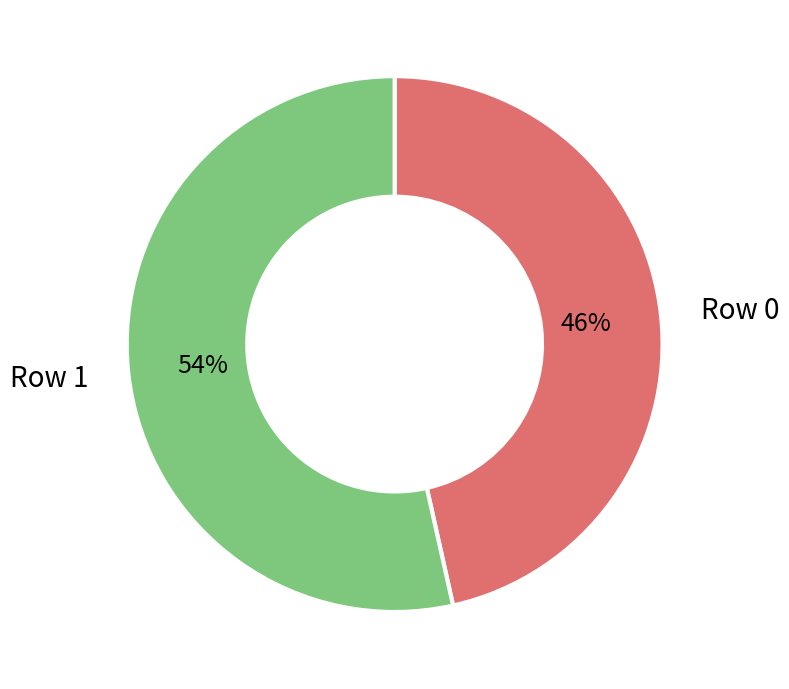

To the nearest percent, what is the average slice percentage?

50%